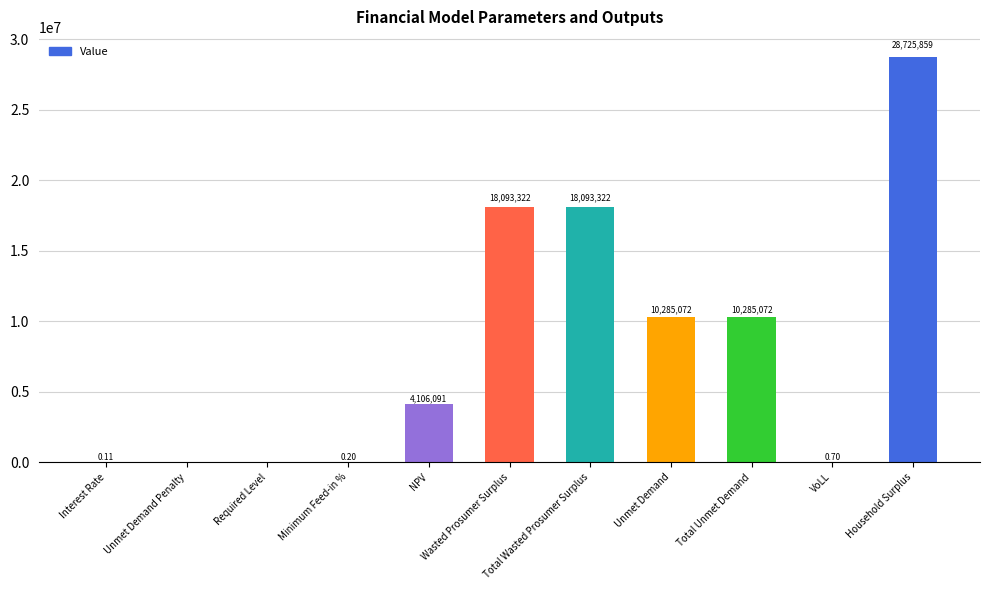

Is it true that the value at Unmet Demand Penalty is 0.0?

True